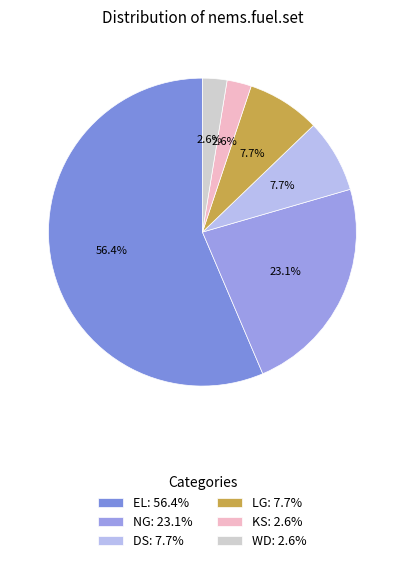

To the nearest percent, what is the average slice percentage?

17%